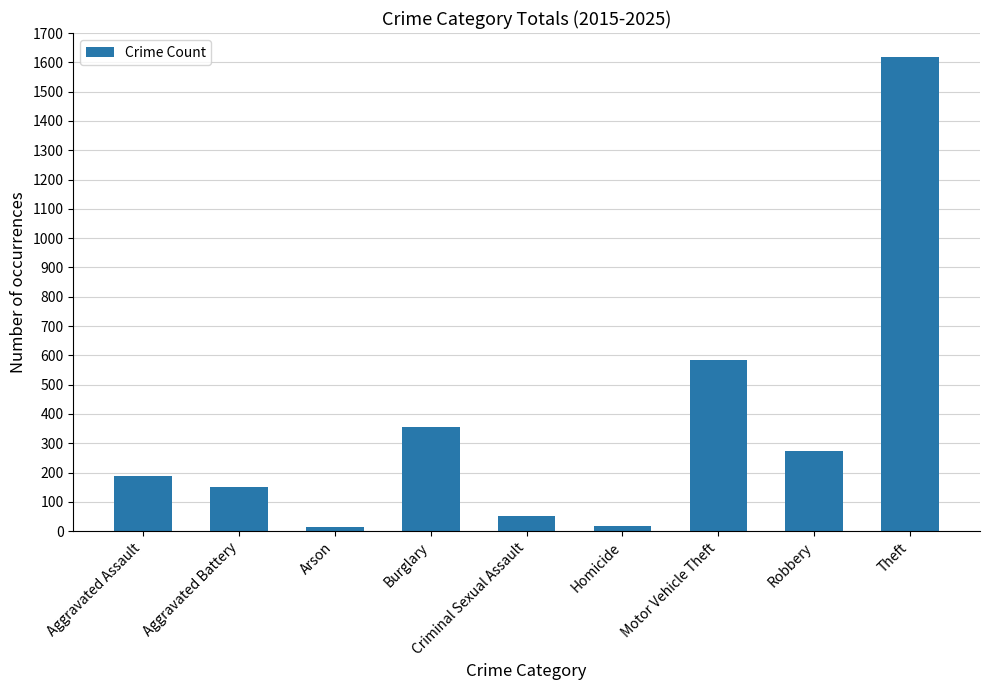

What is the value of the 2nd bar from the left?

150